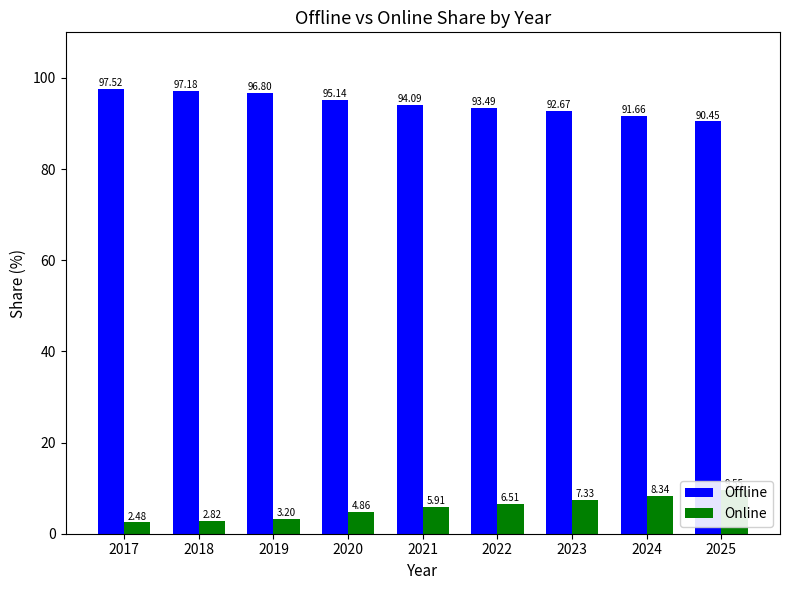

What is the sum of the Offline values at 2017 and 2018?

194.7